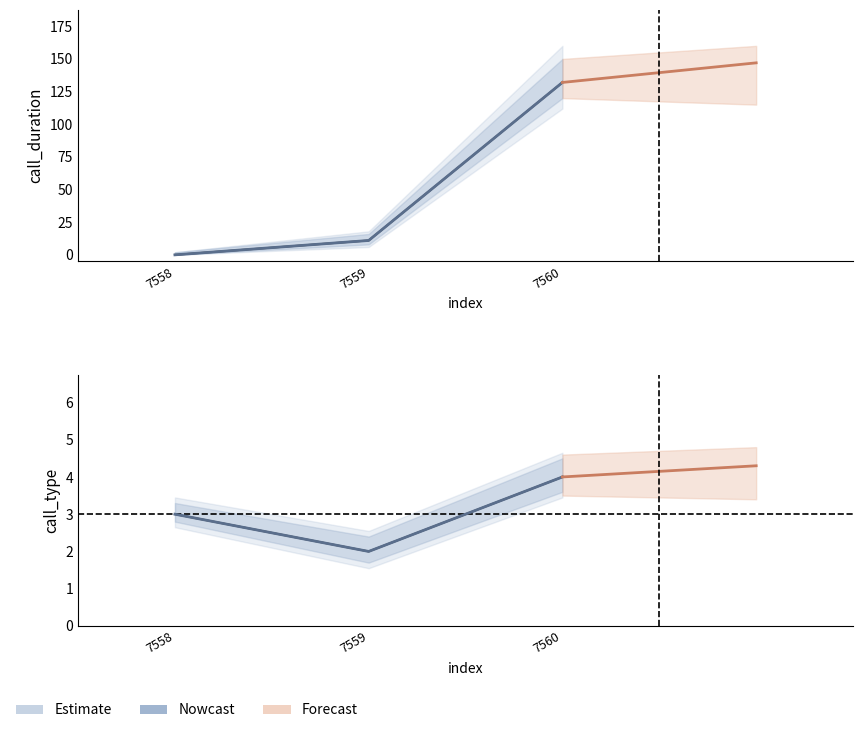

Reading right to left, extract all data points from this chart.

call_duration: 132	11	0
call_type: 4	2	3